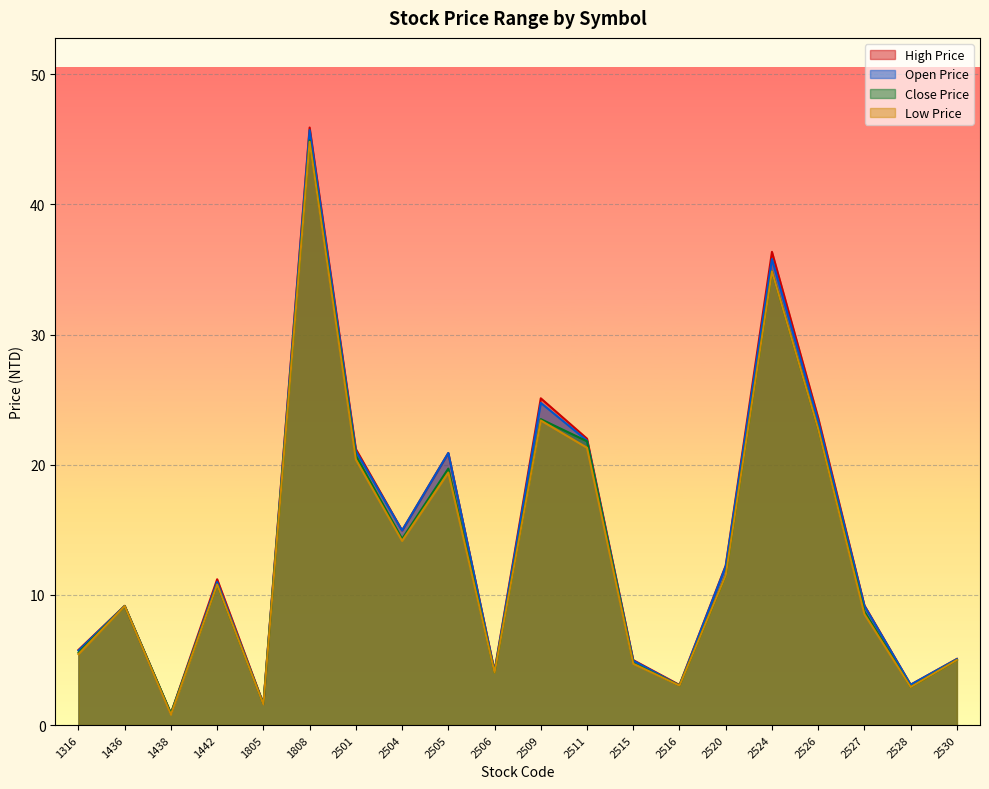

True or false: Low Price and High Price cross at least once.

False